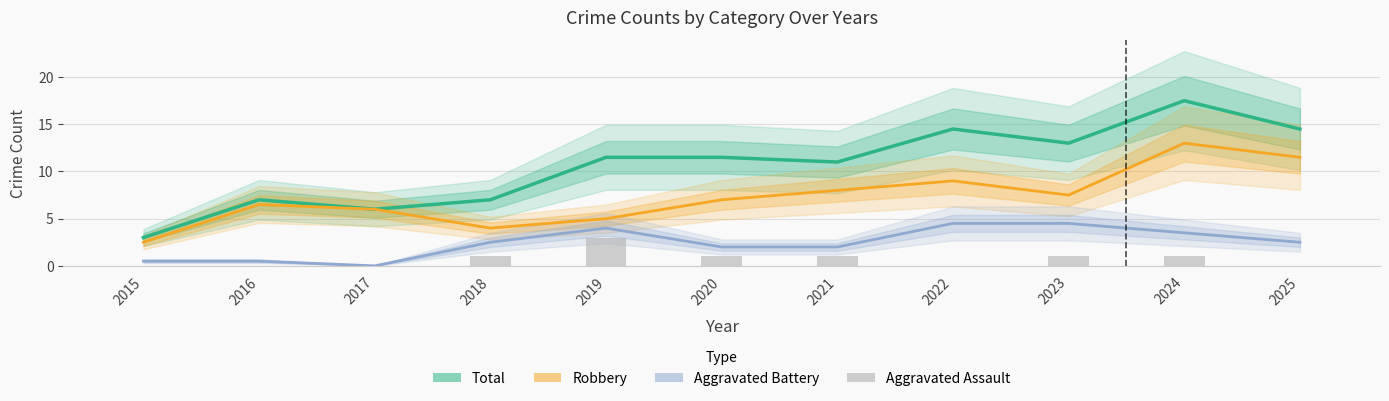

Reading left to right, what are all the values shown in this chart?

Total: 2015=3.0	2016=7.0	2017=6.0	2018=7.0	2019=11.5	2020=11.5	2021=11.0	2022=14.5	2023=13.0	2024=17.5	2025=14.5
Robbery: 2015=2.5	2016=6.5	2017=6.0	2018=4.0	2019=5.0	2020=7.0	2021=8.0	2022=9.0	2023=7.5	2024=13.0	2025=11.5
Aggravated Battery: 2015=0.5	2016=0.5	2017=0.0	2018=2.5	2019=4.0	2020=2.0	2021=2.0	2022=4.5	2023=4.5	2024=3.5	2025=2.5
Aggravated Assault: 2015=0.0	2016=0.0	2017=0.0	2018=1.0	2019=3.0	2020=1.0	2021=1.0	2022=0.0	2023=1.0	2024=1.0	2025=0.0